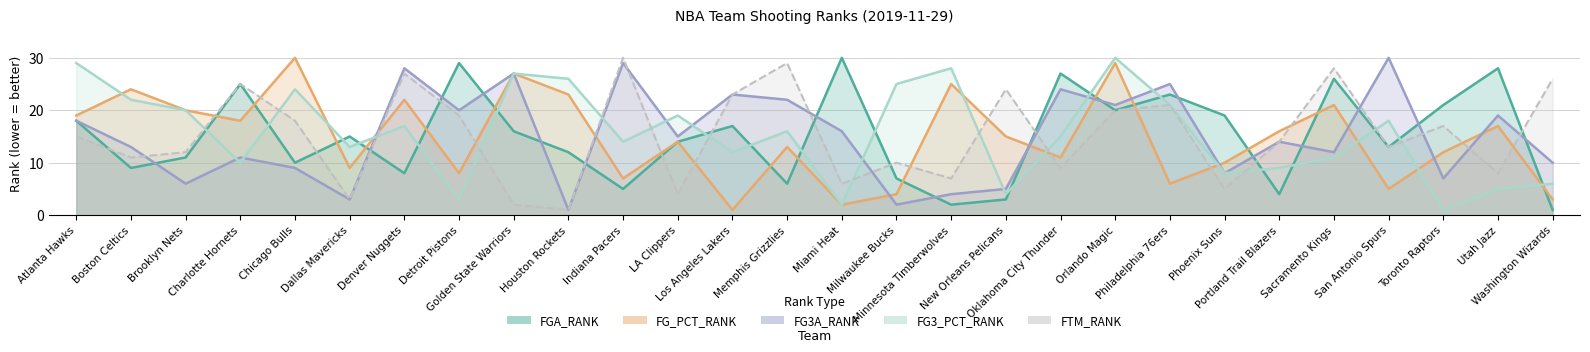

The FGA_RANK series shows 7 at Milwaukee Bucks. True or false?

True